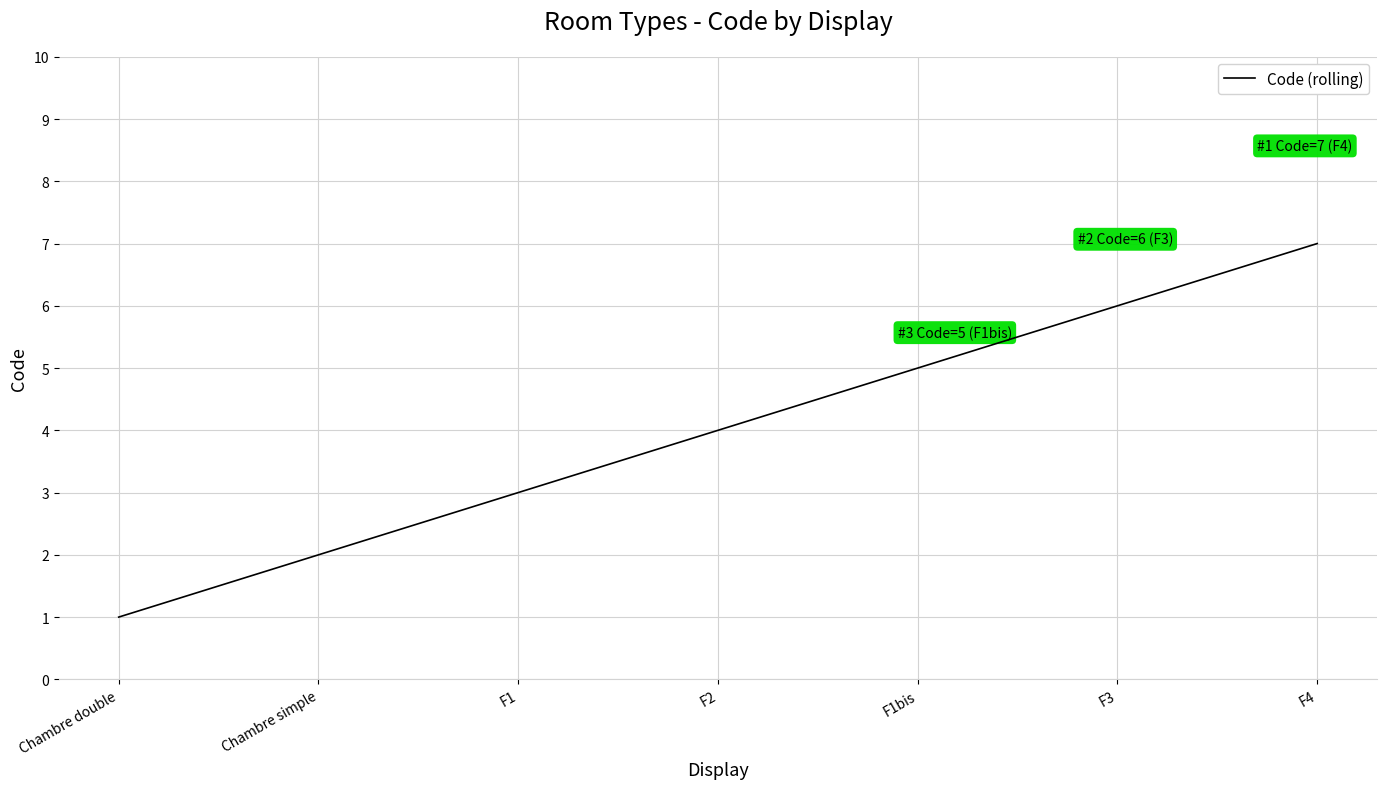

Rank the categories by value from lowest to highest.

Chambre double, Chambre simple, F1, F2, F1bis, F3, F4